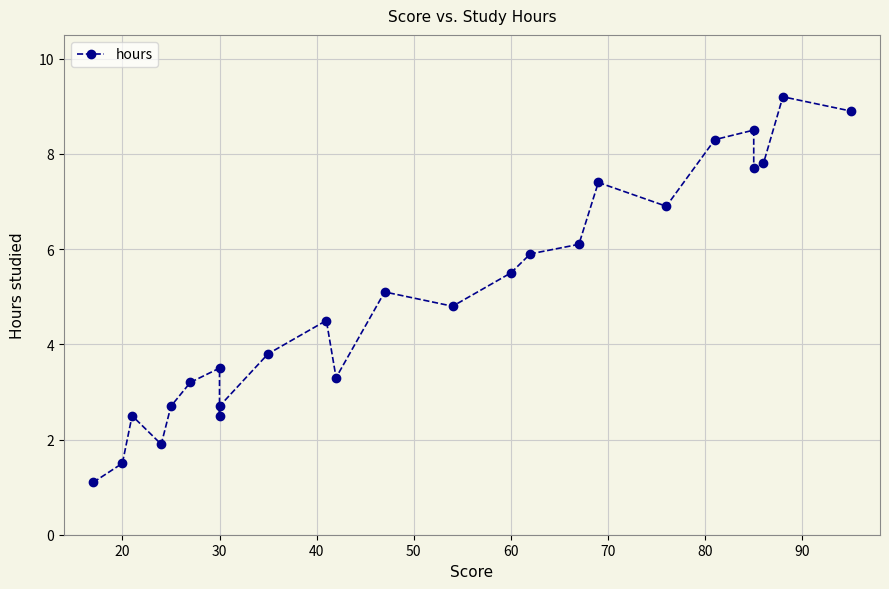

How many values are below 4?

11